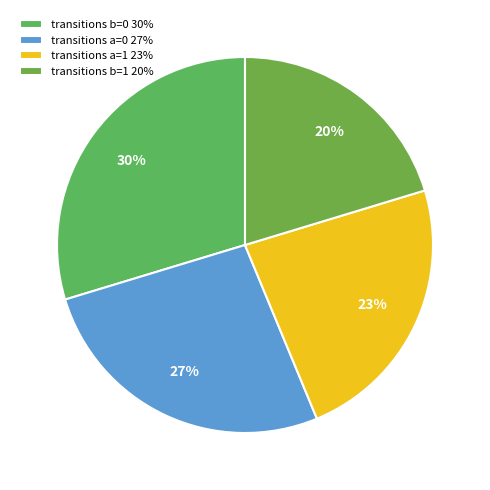

Rank the categories by value from highest to lowest.

transitions b=0 30%, transitions a=0 27%, transitions a=1 23%, transitions b=1 20%